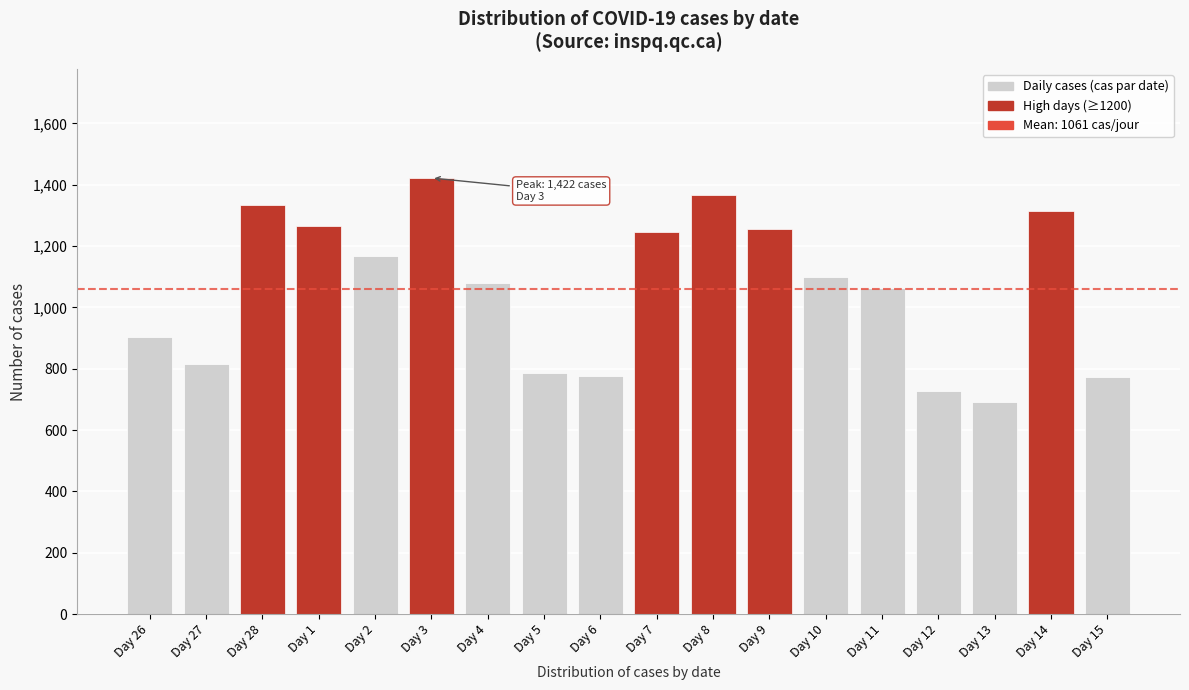

Is it true that the value at Day 2 is 1169?

True